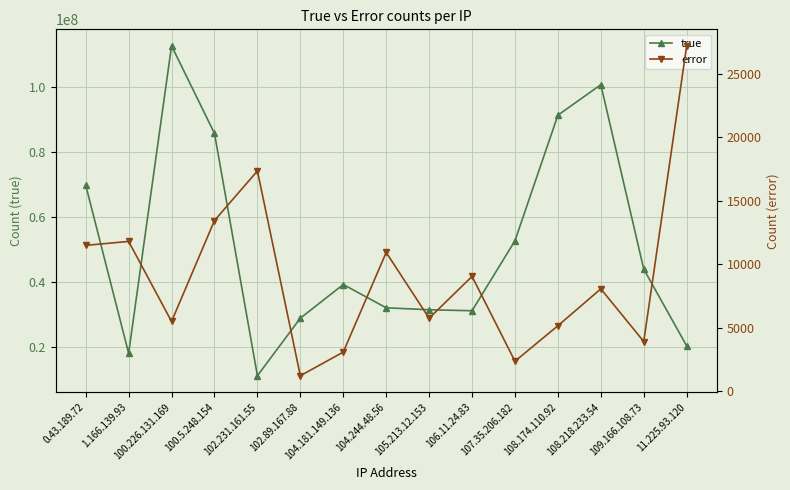

Which has a higher value, 105.213.12.153 or 102.231.161.55?

105.213.12.153